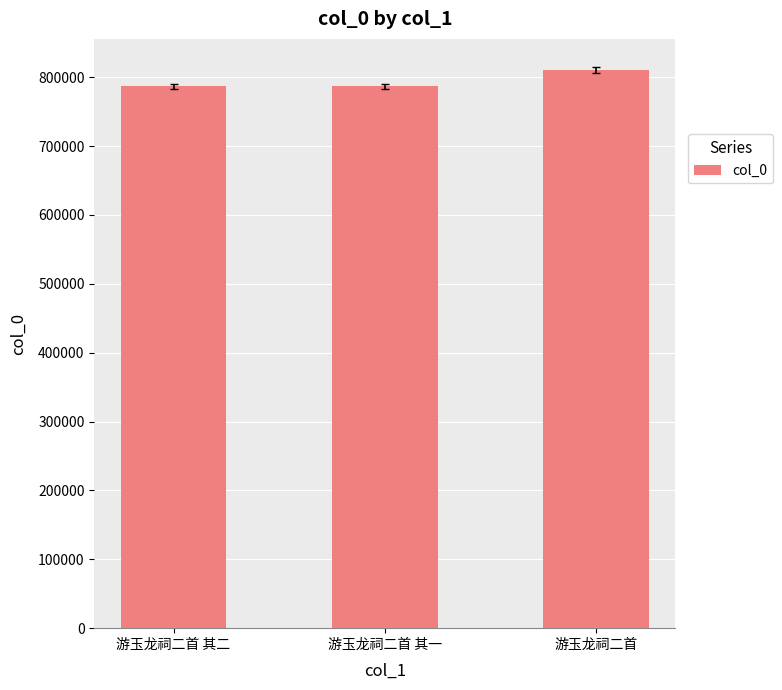

What is the change in value from 游玉龙祠二首 其二 to 游玉龙祠二首 其一?

-1